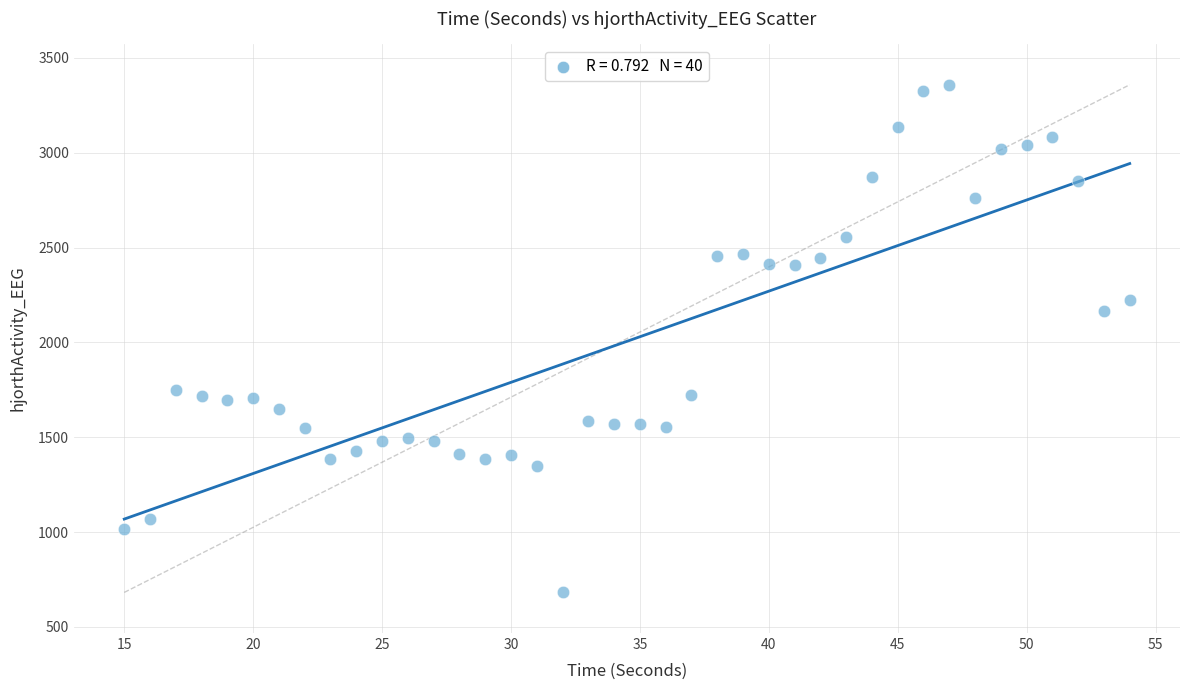

What Y value in the scatter plot is closest to 2020?

2164.9